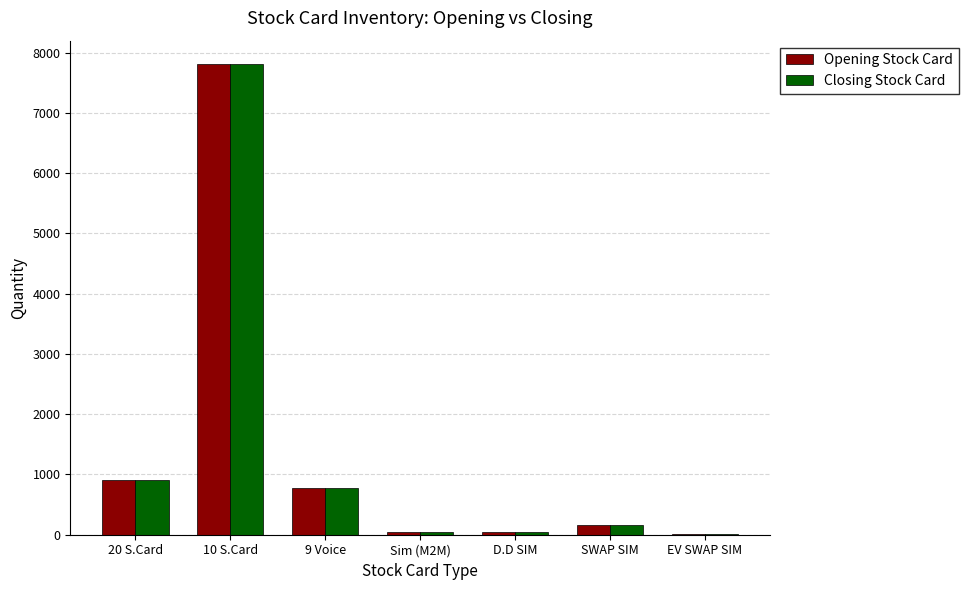

What is the sum of all Opening Stock Card values?

9754